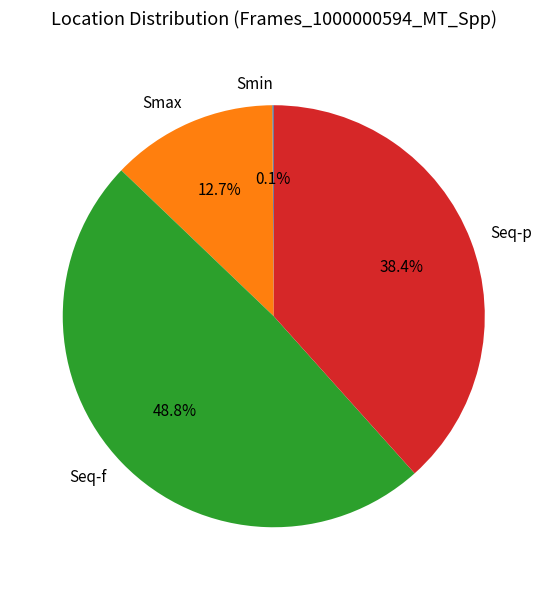

What is the ratio of the value at Seq-p to the value at Seq-f?

0.8